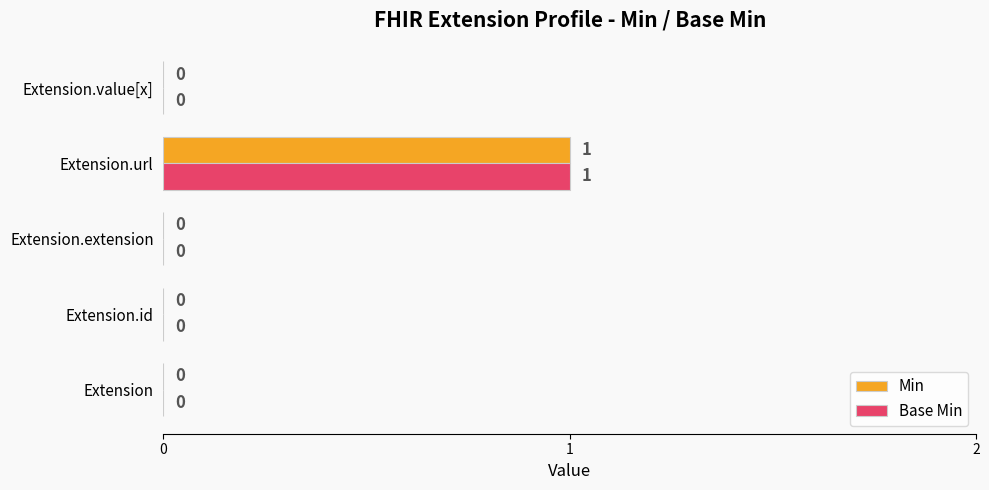

What is the sum of all Base Min values?

1